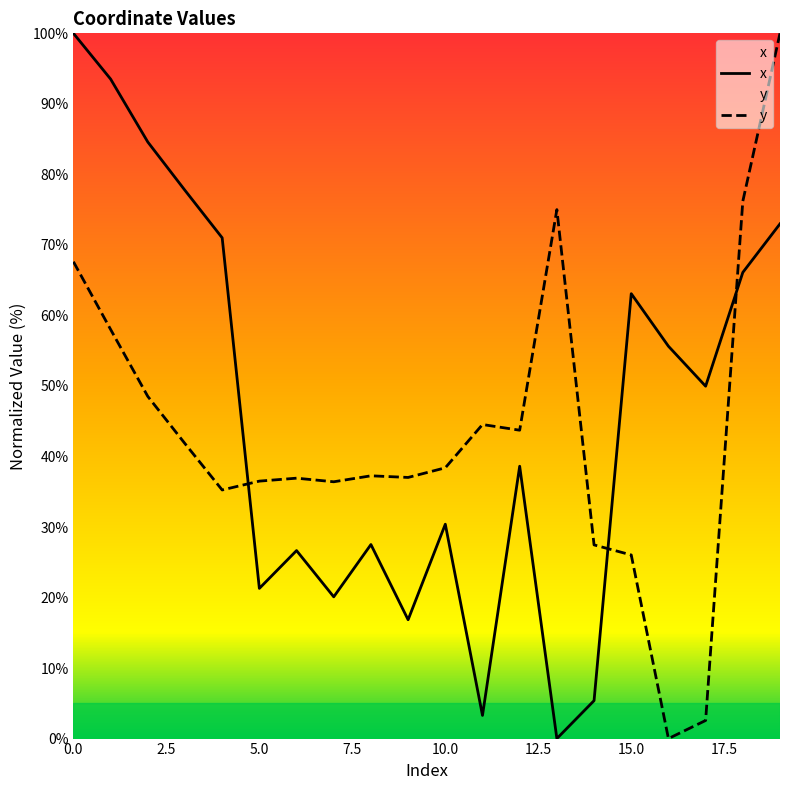

What are all the series names shown in the legend?

x, y